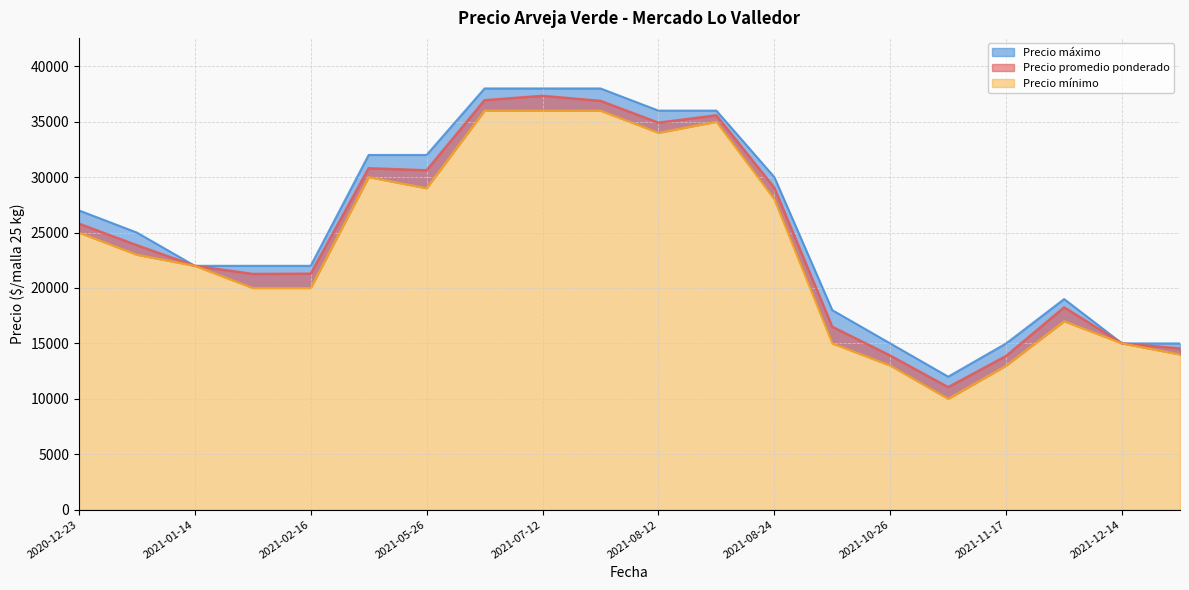

Is the value of Precio máximo at 2021-07-30 greater than the value of Precio mínimo at 2021-01-08?

Yes